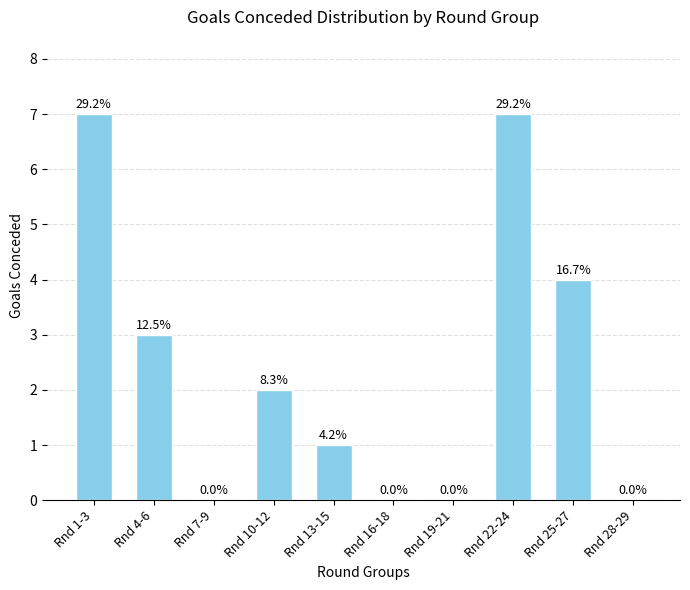

The chart shows a value of 2 at Rnd 1-3. True or false?

False